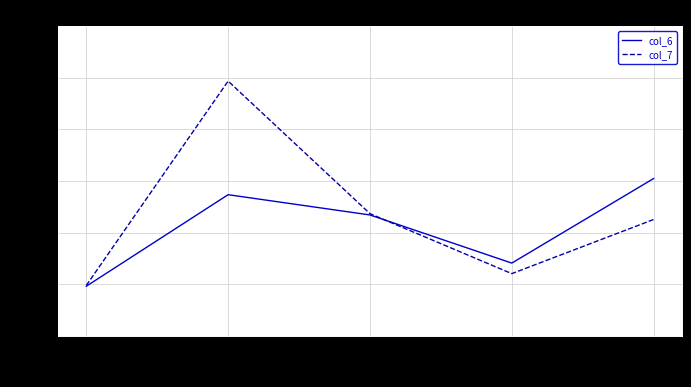

What is the greatest value displayed?

9.4